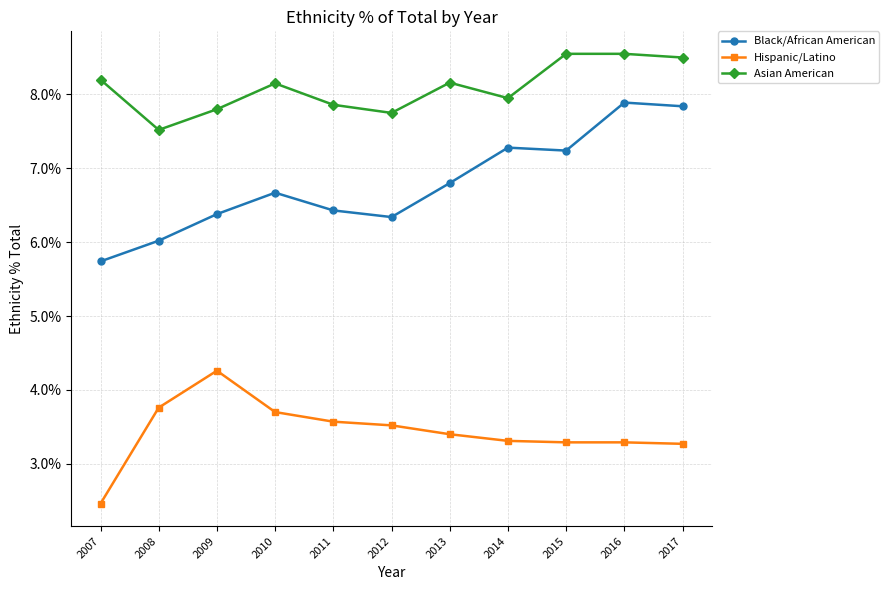

Which series has the largest range (max minus min)?

Black/African American